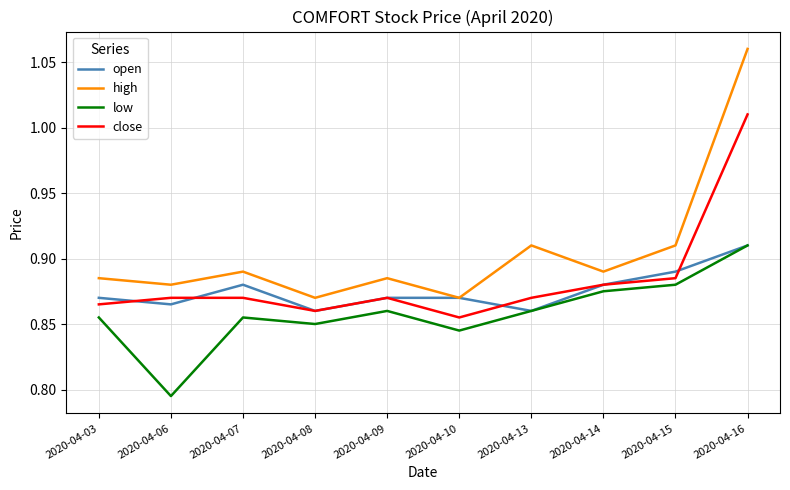

True or false: high has more than 2 interior local peaks.

True